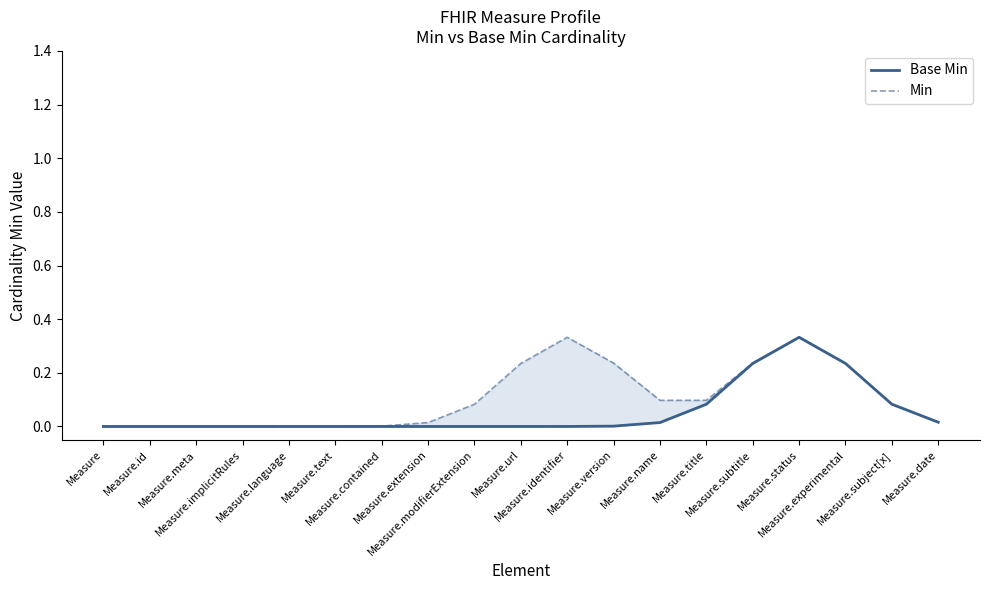

Is it true that Base Min equals 0.0 at Measure.implicitRules?

True